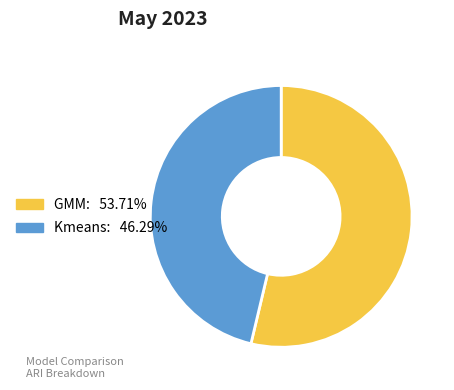

True or false: GMM accounts for 61% of the total.

False